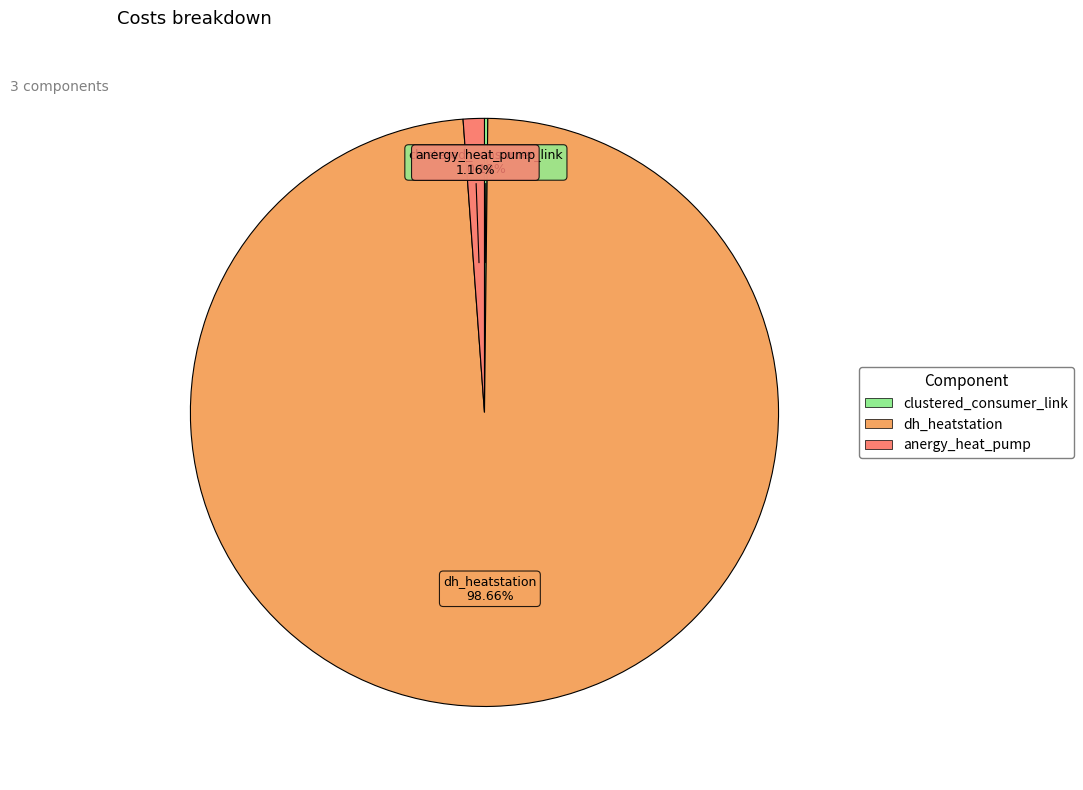

Does dh_heatstation represent more than half of the total?

Yes